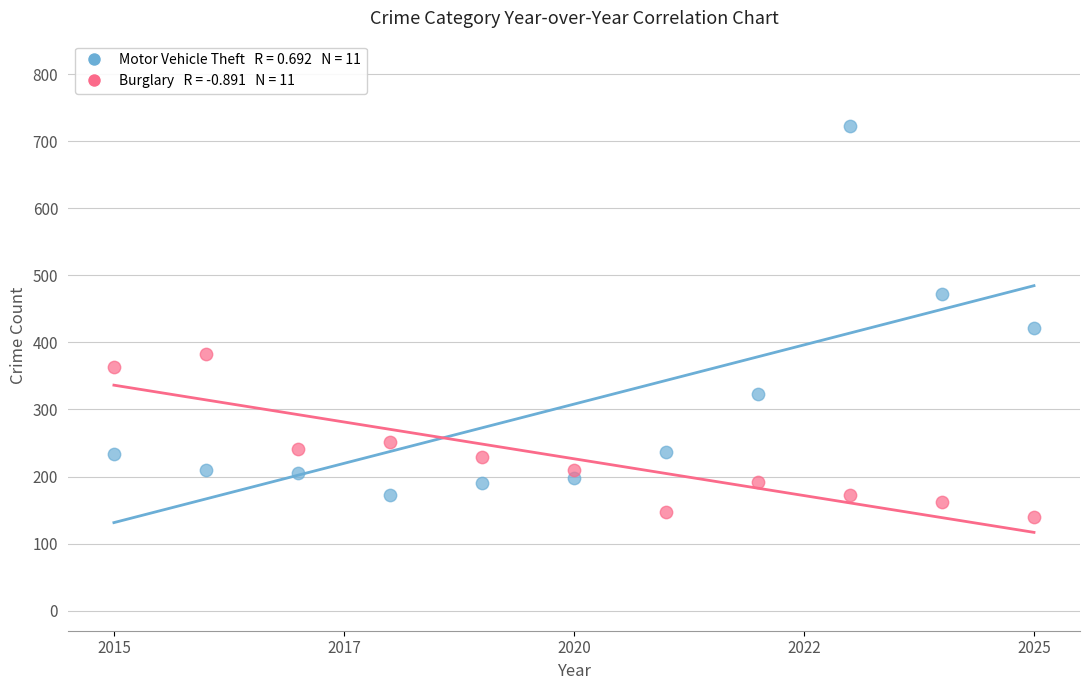

Across all data points, what is the range of Y values (max minus min)?

584